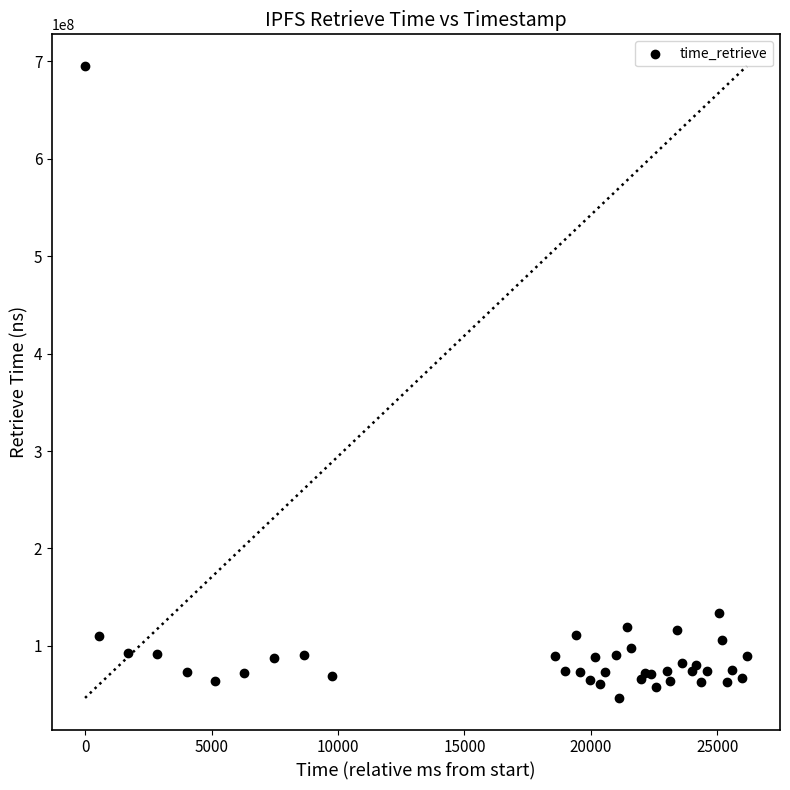

What Y value in the scatter plot is closest to 370996648?

133734654